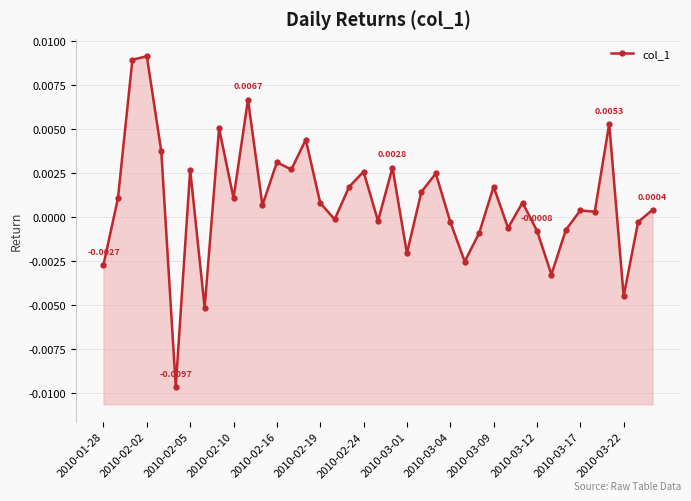

How many distinct data groups are displayed?

1